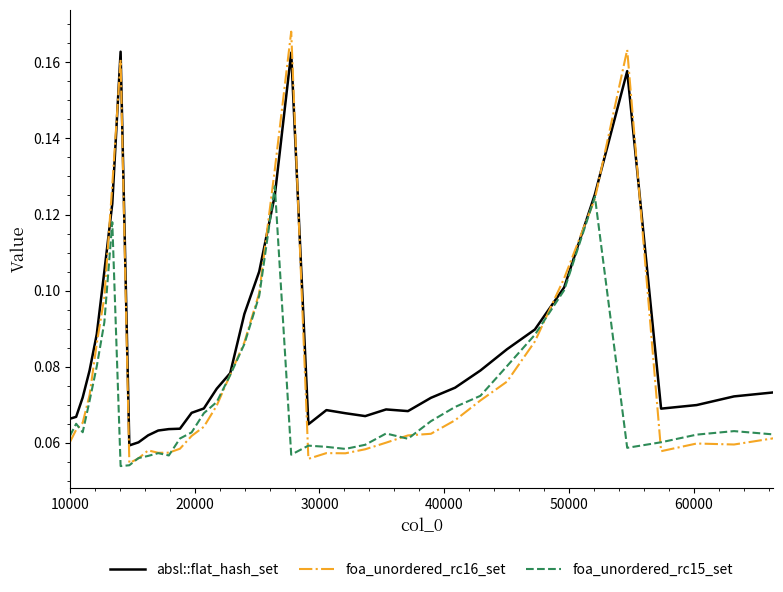

Which series has the largest total across all categories?

absl::flat_hash_set